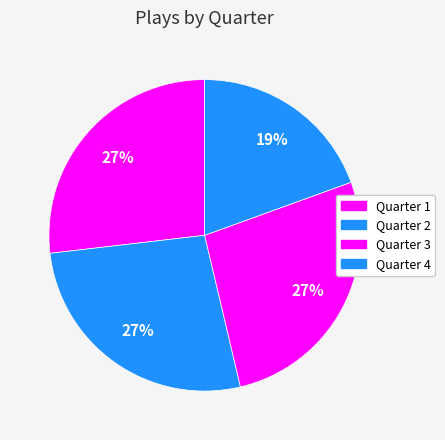

Count the number of slices in the pie.

4